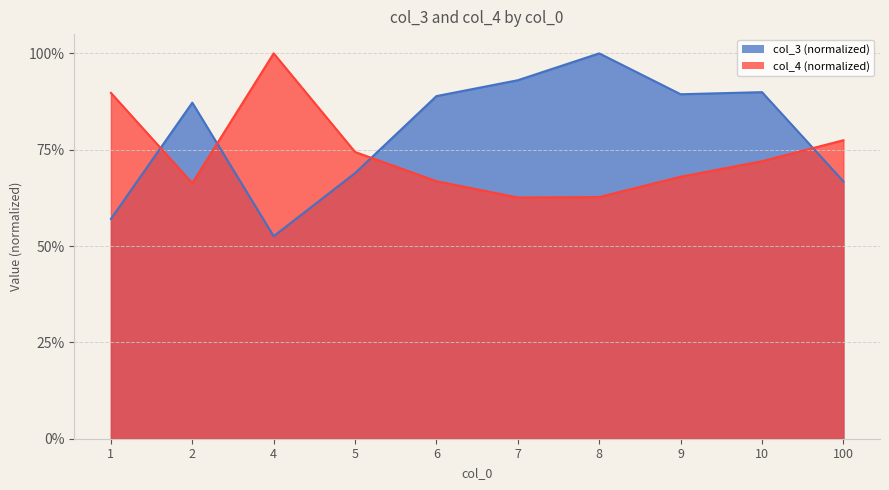

Is the value of col_4 at 8 greater than the value of col_3 at 10?

No